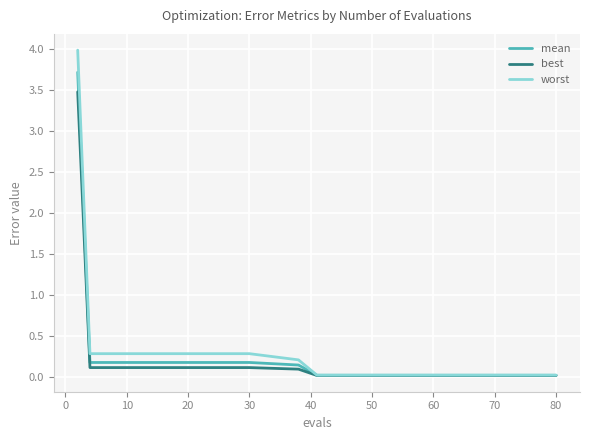

Rank the series by their maximum value, from lowest to highest.

best, mean, worst